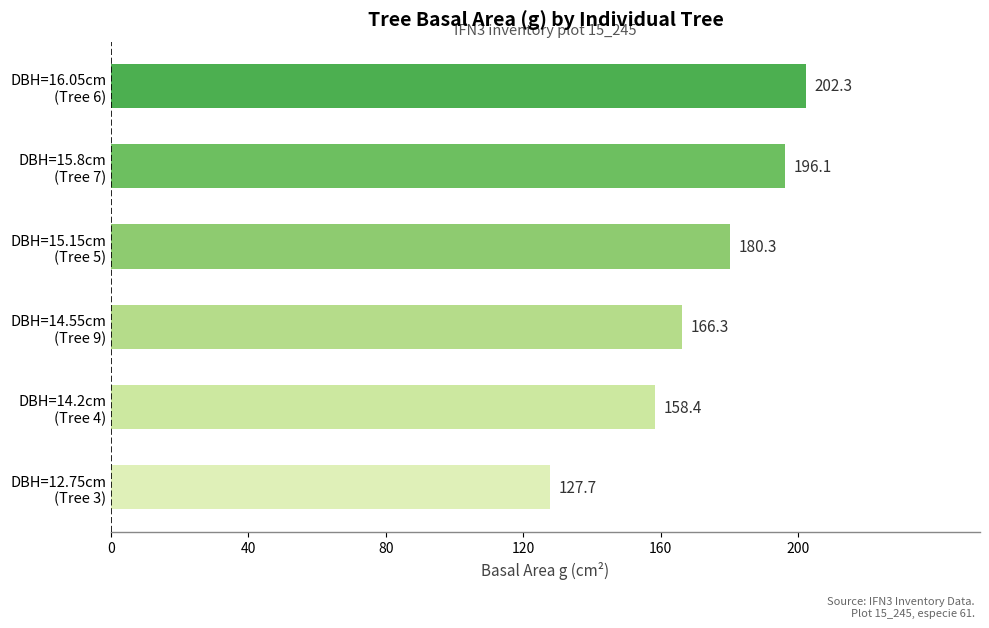

What is the greatest value displayed?

202.3